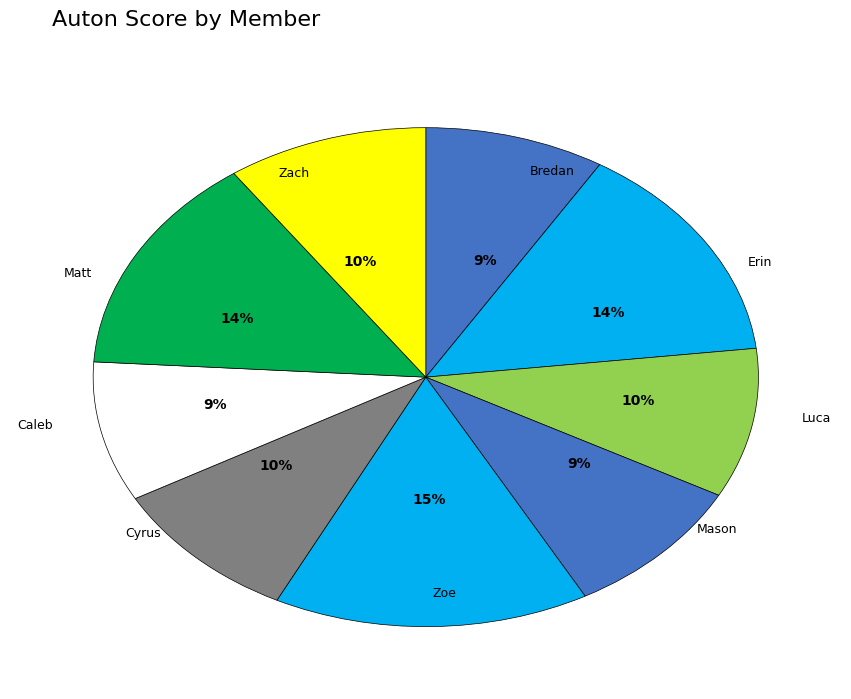

Count the number of slices in the pie.

9